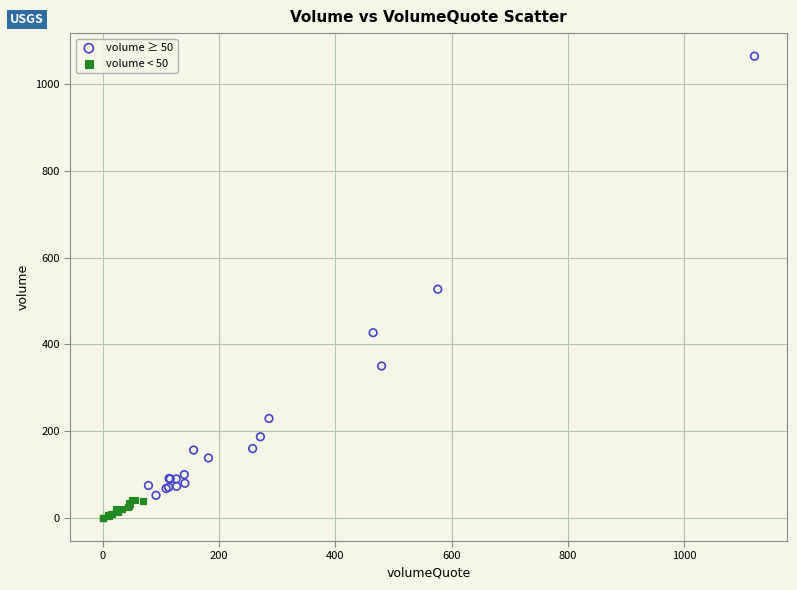

Which series reaches the minimum Y coordinate?

volume < 50